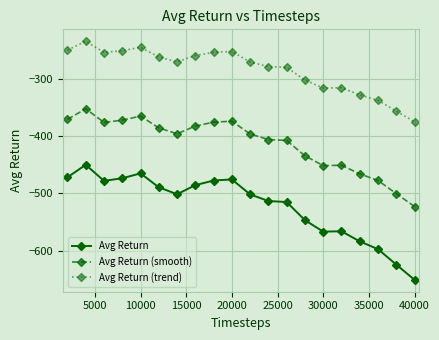

Count the number of categories in the chart.

20